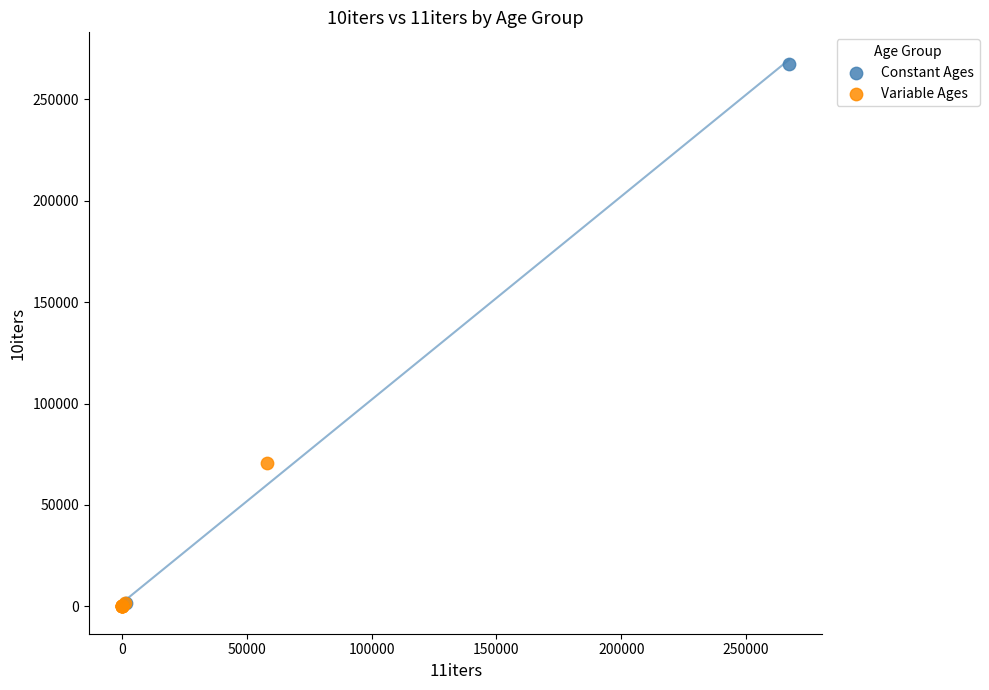

What are all the series names shown in the legend?

Constant Ages, Variable Ages